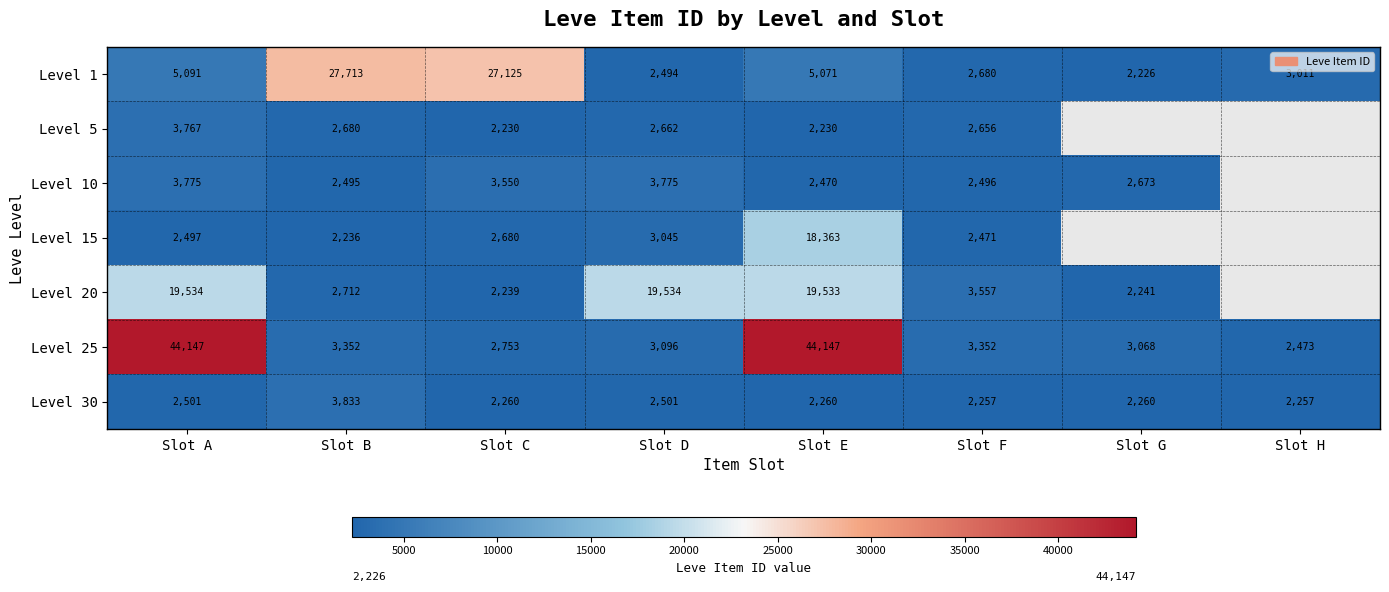

What is the spread (max minus min) of values at Slot C?

24895